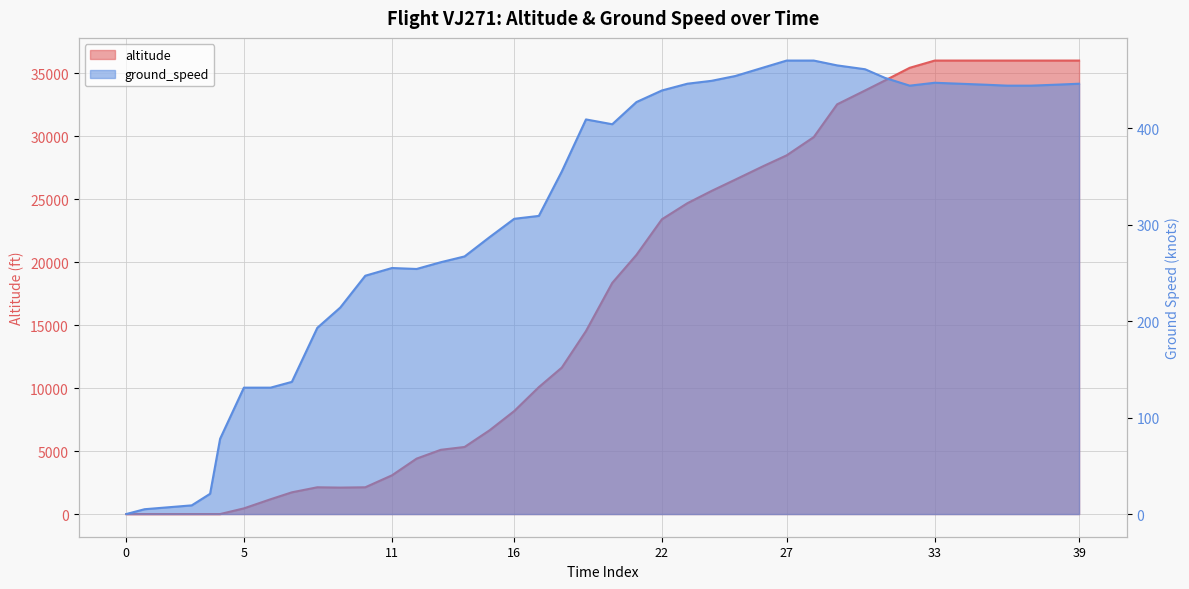

True or false: altitude and ground_speed intersect in this chart.

True